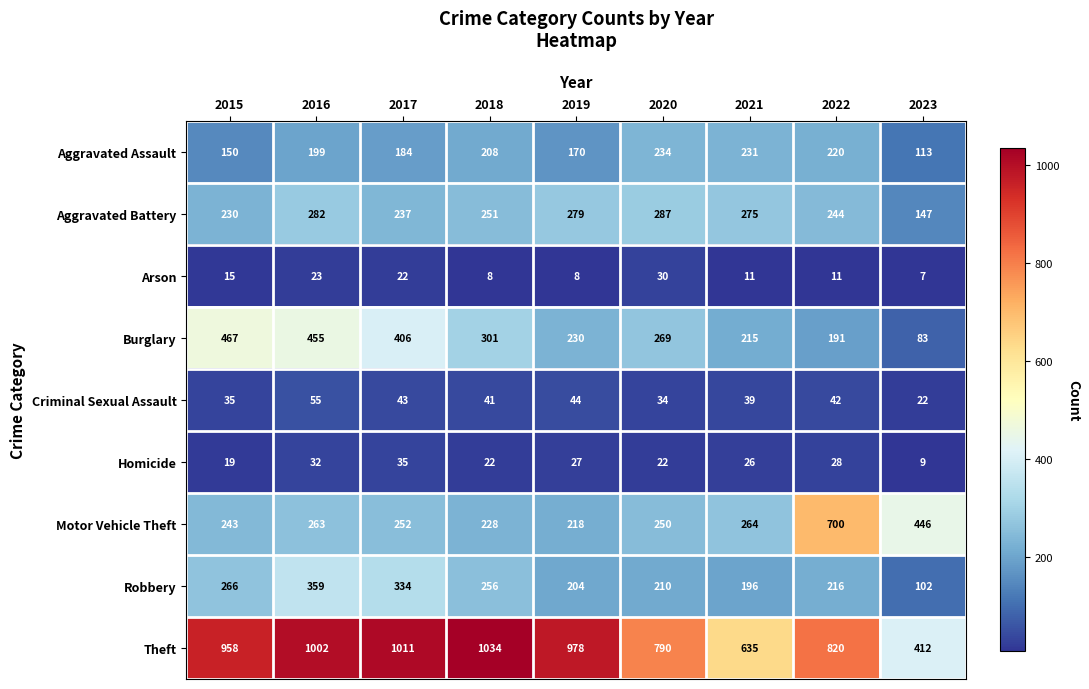

How many series are shown in this chart?

9